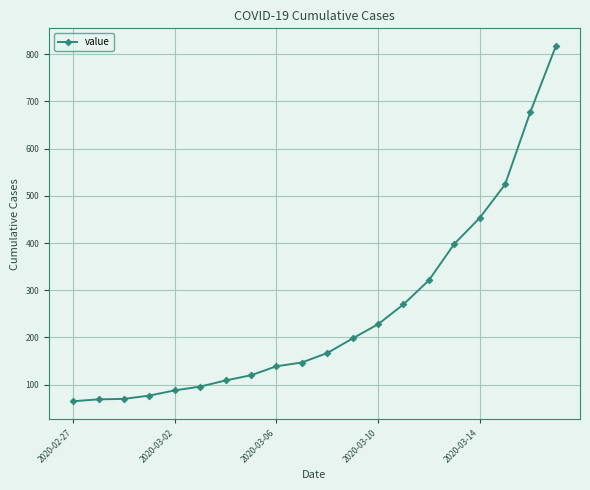

What is the difference between the maximum and minimum values?

752